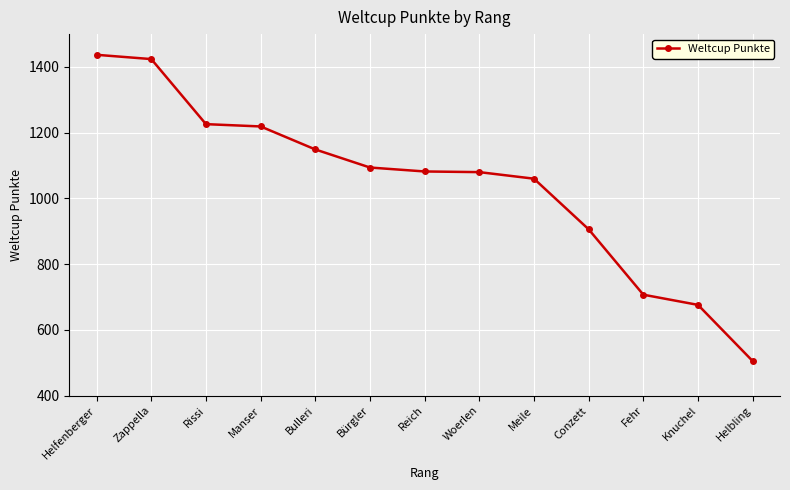

What position from the left is Meile?

9